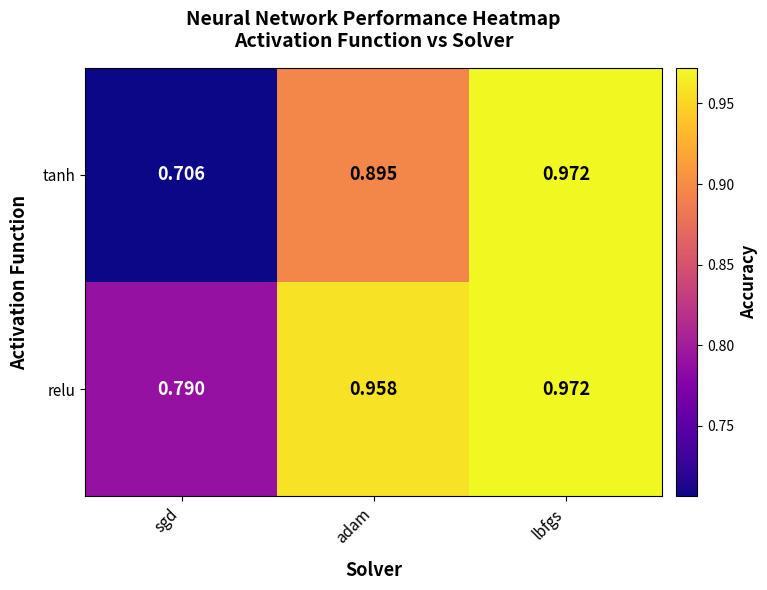

At which category is the sum across all series the highest?

lbfgs